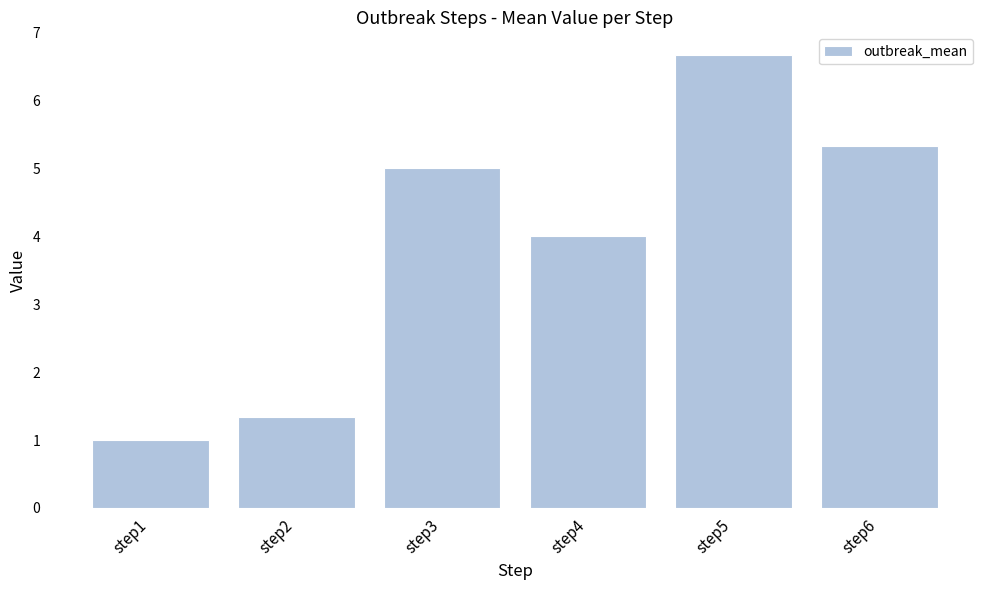

What is the change in value from step4 to step5?

+2.7